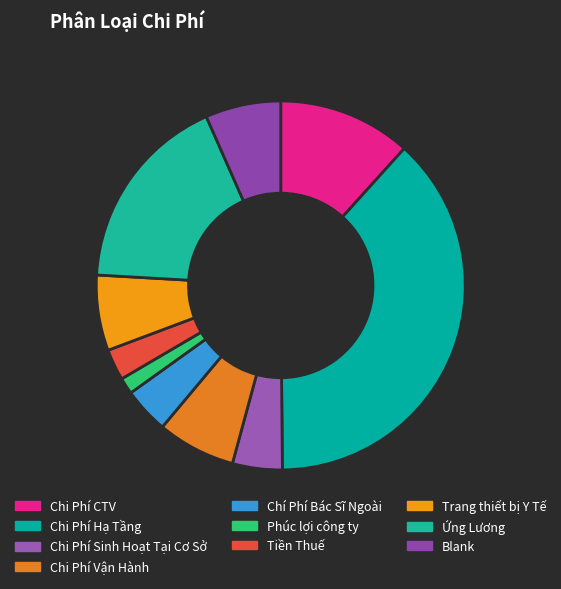

What is the change in value from Chi Phí Hạ Tầng to Ứng Lương?

-55875000